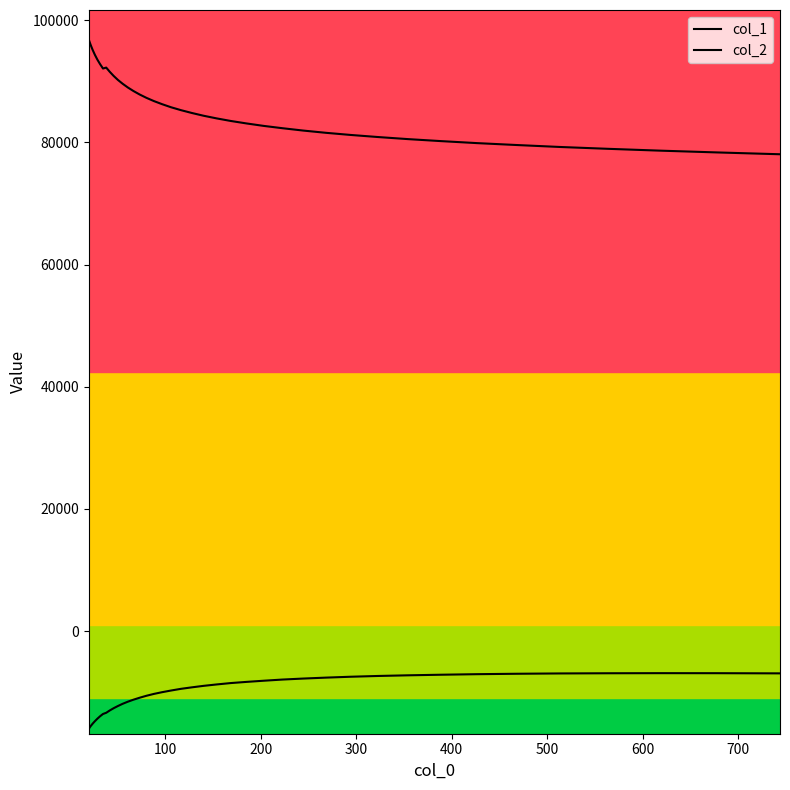

Reading left to right, list all the values displayed in this chart.

col_1: 96817.6	95952.3	95124.4	94319.4	93546.2	92809.3	92081.4	92234.1	91542.3	90865.5	90209.2	89589.9	88984.5	88401.6	87833.8	87285.0	86756.7	86249.3	85744.4	85273.2	84812.7	84356.1	83923.6	83498.3	83095.6	82693.3	82313.3	81929.6	81562.3	81210.5	80869.2	80529.9	80204.2	79875.4	79564.1	79244.1	78944.6	78643.6	78350.8	78051.8
col_2: -15975.9	-15534.3	-15124.4	-14721.3	-14320.6	-13921.8	-13543.9	-13347.2	-12965.9	-12597.6	-12239.1	-11878.9	-11537.4	-11206.3	-10885.6	-10565.6	-10260.0	-9979.4	-9706.0	-9430.9	-9188.4	-8942.2	-8713.3	-8484.2	-8293.7	-8102.9	-7910.7	-7747.6	-7595.1	-7449.9	-7323.6	-7216.8	-7121.5	-7031.6	-6962.7	-6910.3	-6880.3	-6864.2	-6869.5	-6897.7